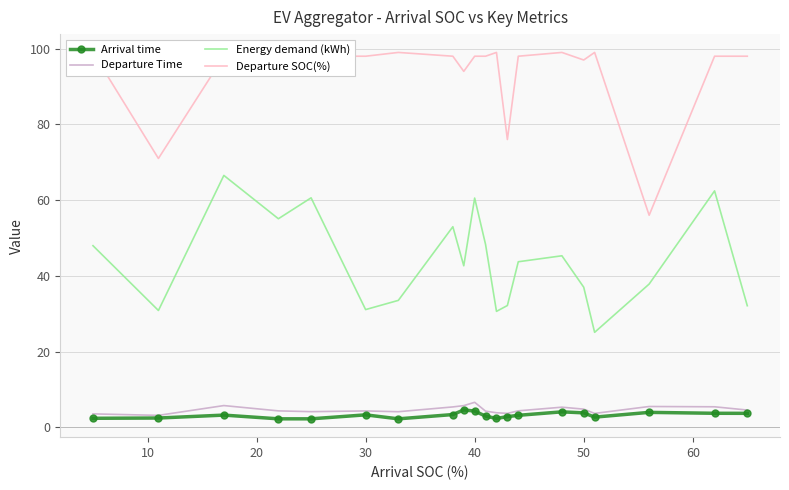

True or false: Departure Time and Energy demand (kWh) cross at least once.

False